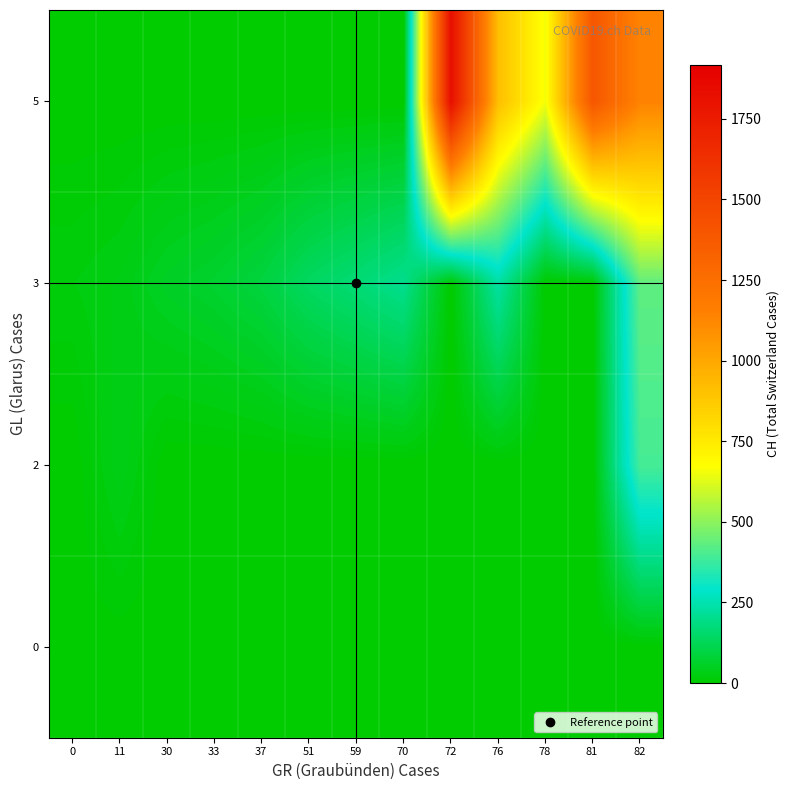

Reading left to right, what are all the values shown in this chart?

0: 0=2.8	11=2.0	30=0.0	33=0.0	37=0.0	51=0.0	59=0.0	70=0.0	72=0.0	76=0.0	78=0.0	81=0.0	82=0.0
2: 0=0.0	11=36.3	30=0.0	33=0.0	37=0.0	51=0.0	59=0.0	70=0.0	72=0.0	76=0.0	78=0.0	81=0.0	82=395.0
3: 0=22.0	11=31.5	30=56.0	33=70.0	37=93.0	51=140.0	59=169.0	70=203.0	72=0.0	76=232.0	78=0.0	81=0.0	82=432.0
5: 0=0.0	11=0.0	30=0.0	33=0.0	37=0.0	51=0.0	59=0.0	70=0.0	72=1826.0	76=913.0	78=657.0	81=1394.0	82=1134.8